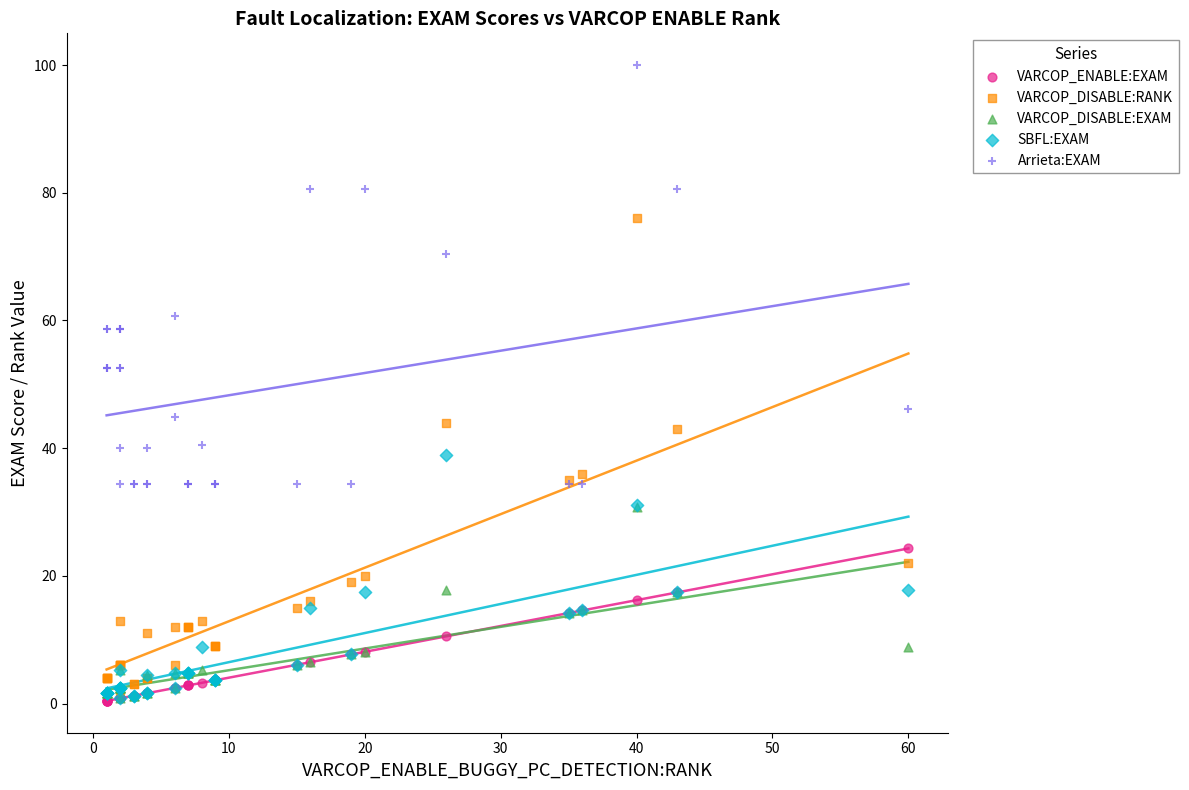

Which series contains the highest Y value?

Arrieta:EXAM